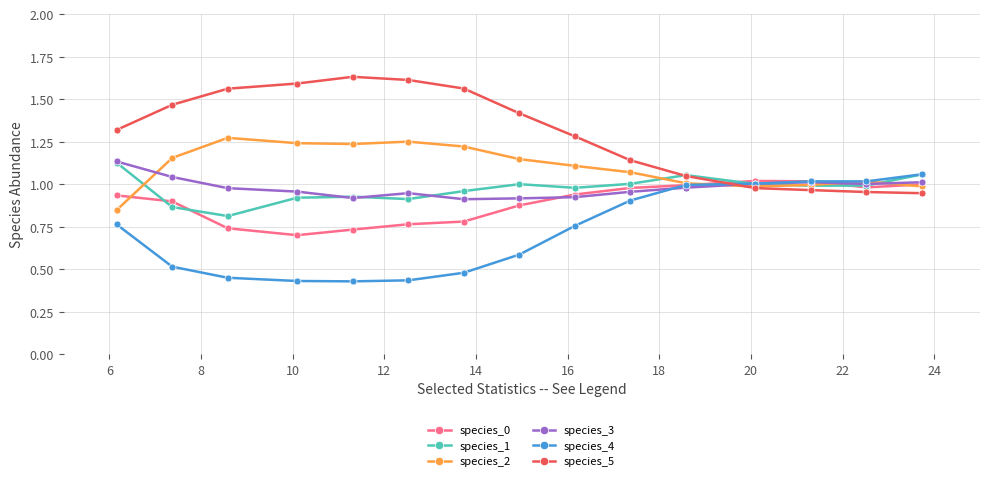

After their last crossing, which series has the higher values: species_3 or species_2?

species_3